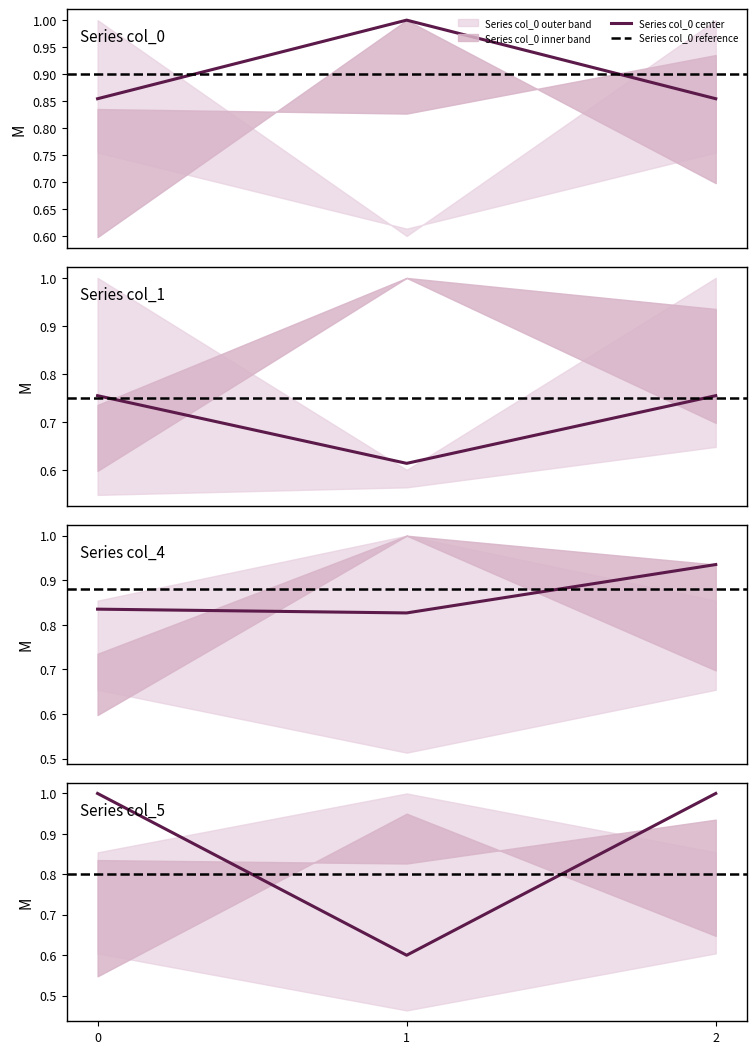

Does the chart display data point markers on the line(s)?

No